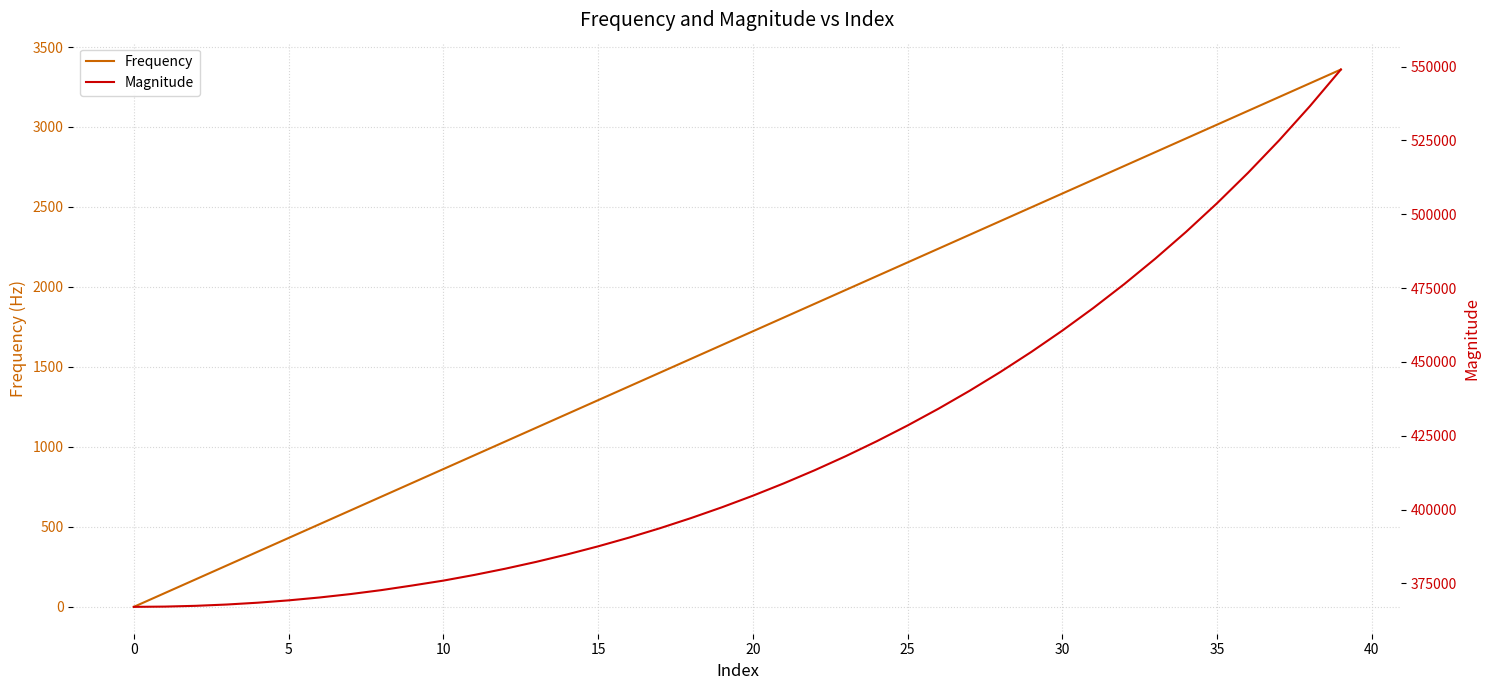

What are all the series names shown in the legend?

Frequency, Magnitude